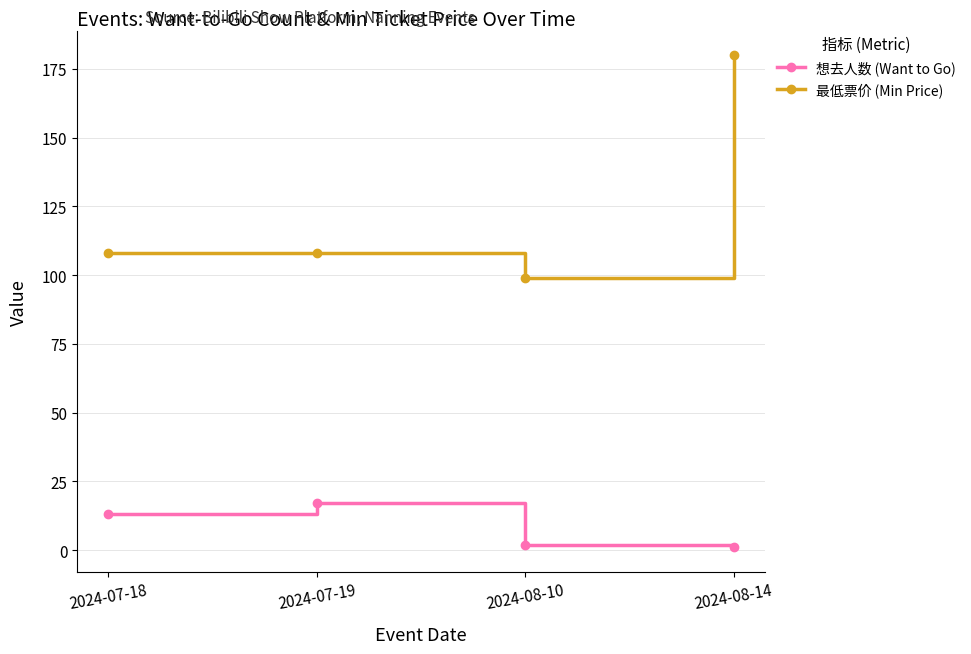

At which label is 想去人数 (Want to Go) closest to 9?

2024-07-18